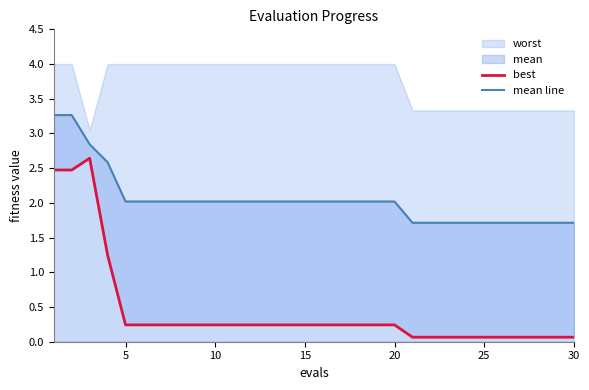

Reading left to right, what are all the values shown in this chart?

best: 2.5	2.5	2.6	1.2	0.2	0.2	0.2	0.2	0.2	0.2	0.2	0.2	0.2	0.2	0.2	0.2	0.2	0.2	0.2	0.2	0.1	0.1	0.1	0.1	0.1	0.1	0.1	0.1	0.1	0.1
mean line: 3.3	3.3	2.8	2.6	2.0	2.0	2.0	2.0	2.0	2.0	2.0	2.0	2.0	2.0	2.0	2.0	2.0	2.0	2.0	2.0	1.7	1.7	1.7	1.7	1.7	1.7	1.7	1.7	1.7	1.7